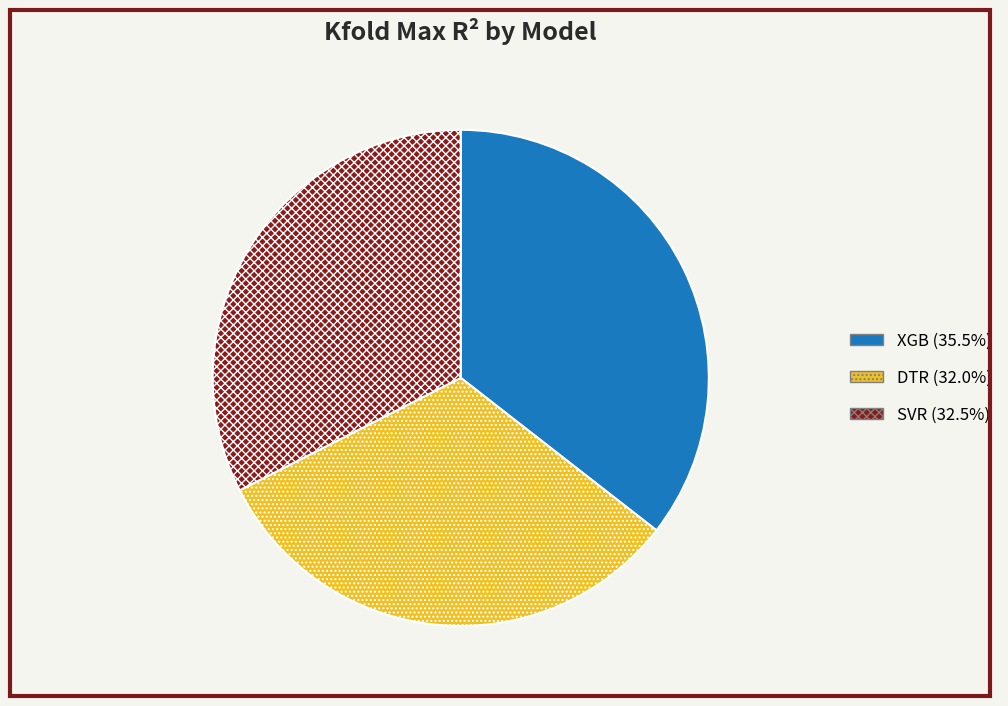

How many slices are in this pie chart?

3